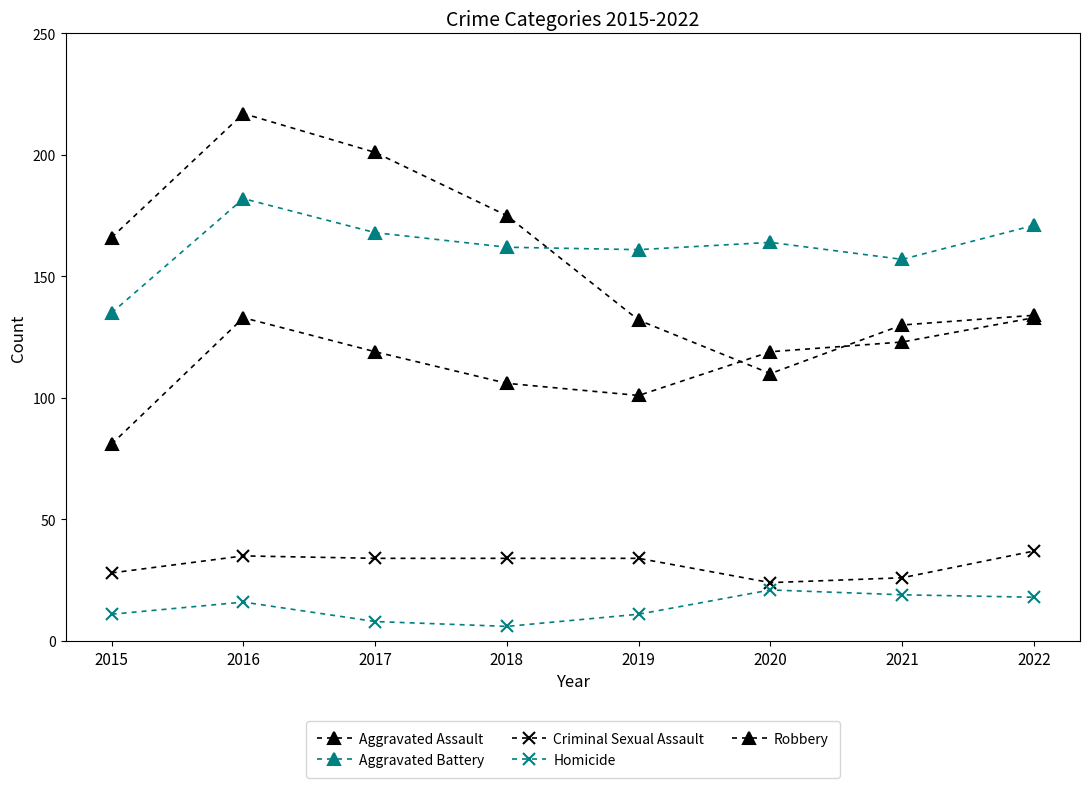

Which series has the largest range (max minus min)?

Robbery